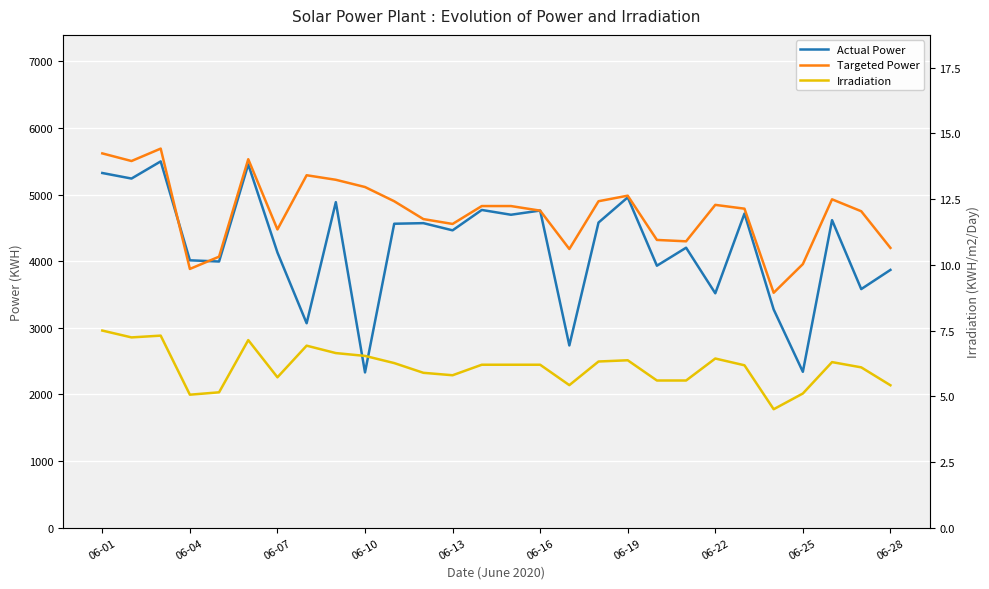

True or false: Irradiation has more than 1 points higher than both neighbors.

True